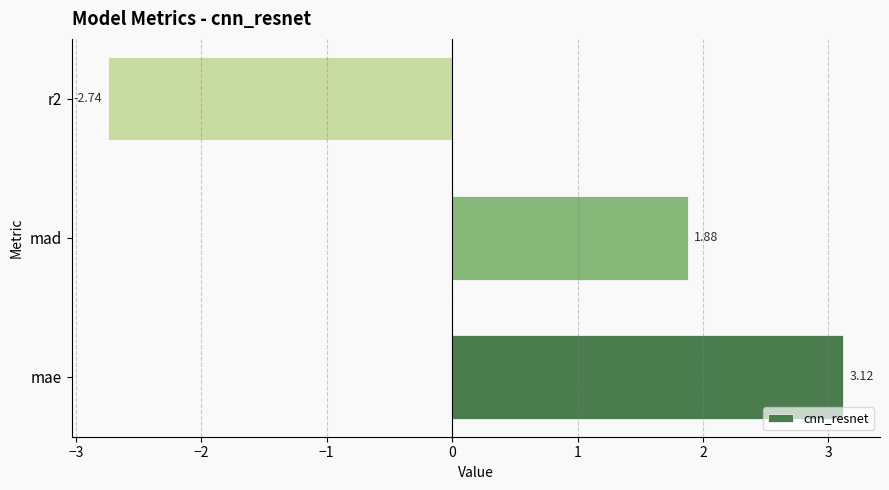

List the labels in order of value, largest first.

mae, mad, r2